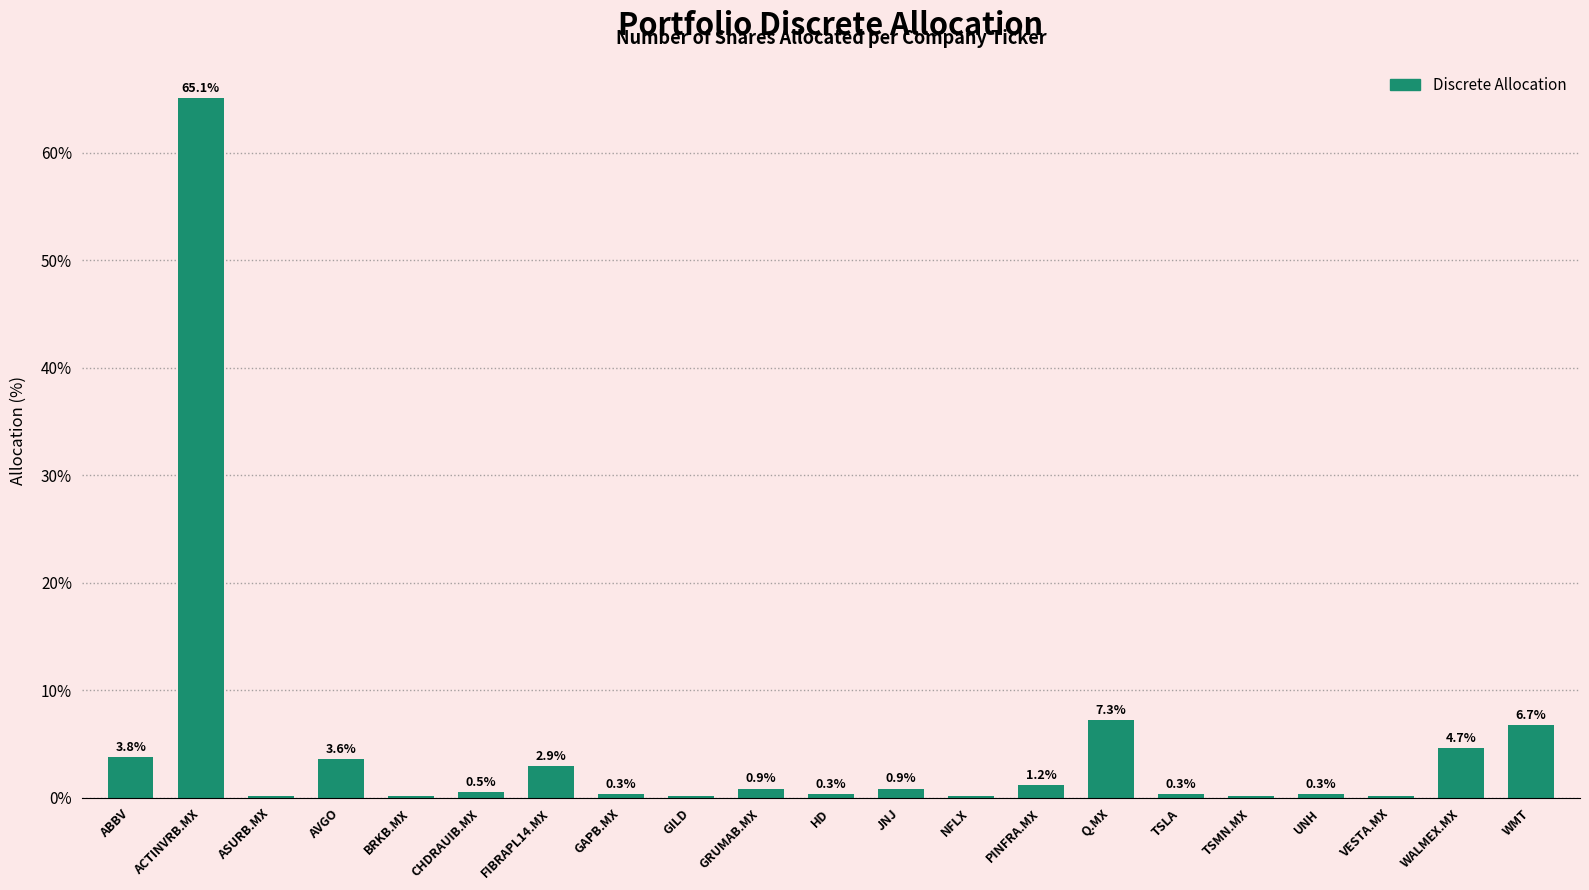

Where is the data nearest to the value 32?

Q.MX